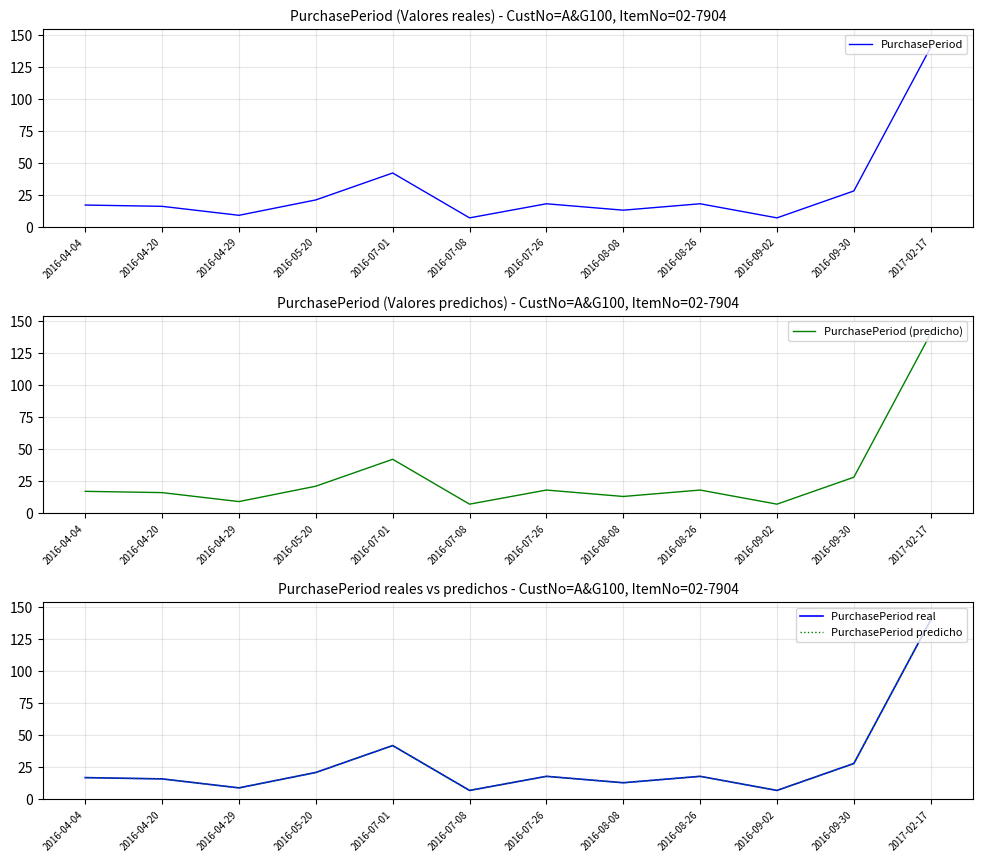

Between 2016-04-04 and 2016-08-26, which is larger?

2016-08-26